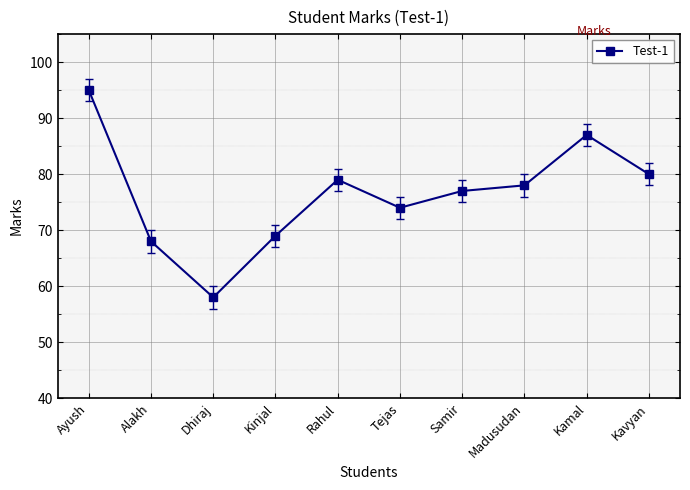

List the labels in order of value, smallest first.

Dhiraj, Alakh, Kinjal, Tejas, Samir, Madusudan, Rahul, Kavyan, Kamal, Ayush